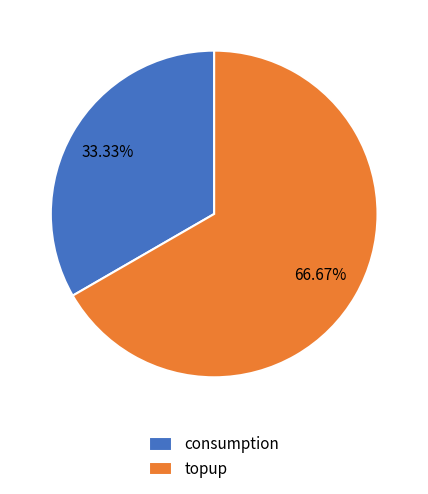

To the nearest percent, what percentage of the pie is topup?

67%